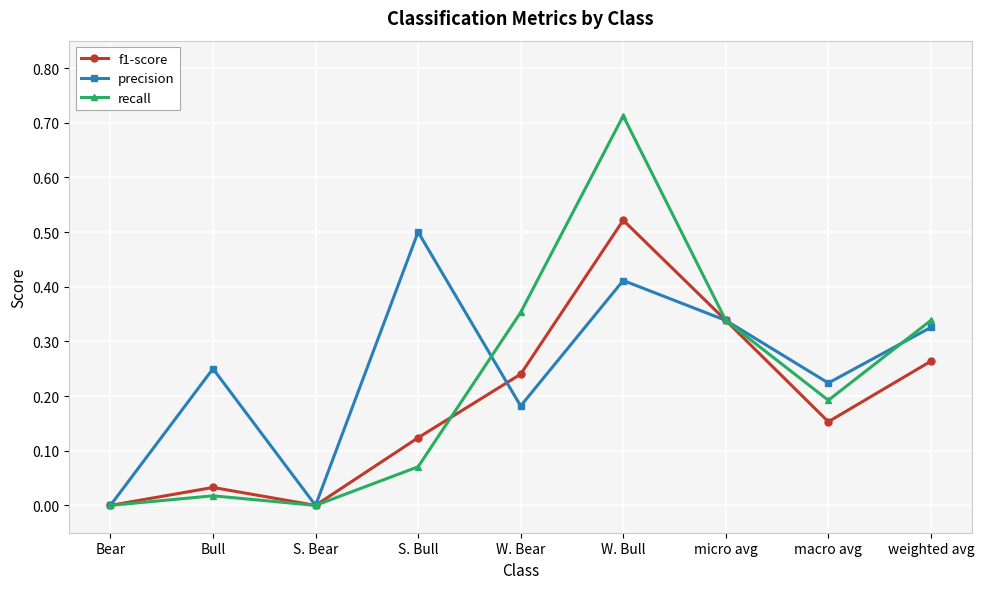

True or false: recall has more than 0 interior local peaks.

True